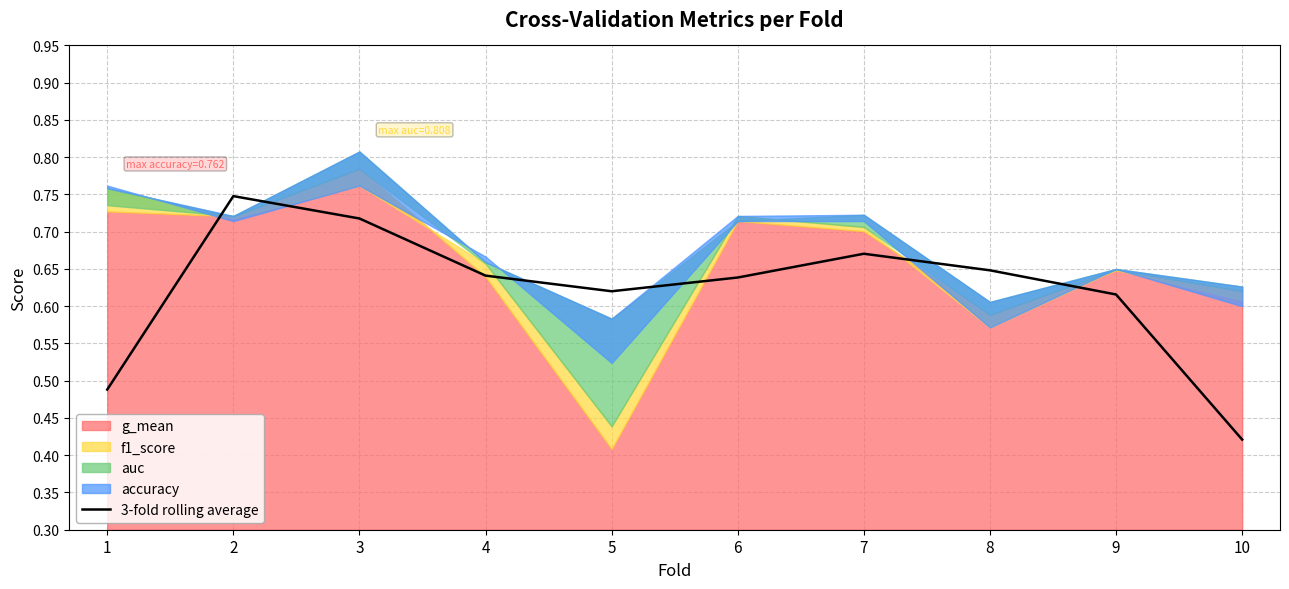

Where is 3-fold rolling average nearest to the value 0?

10